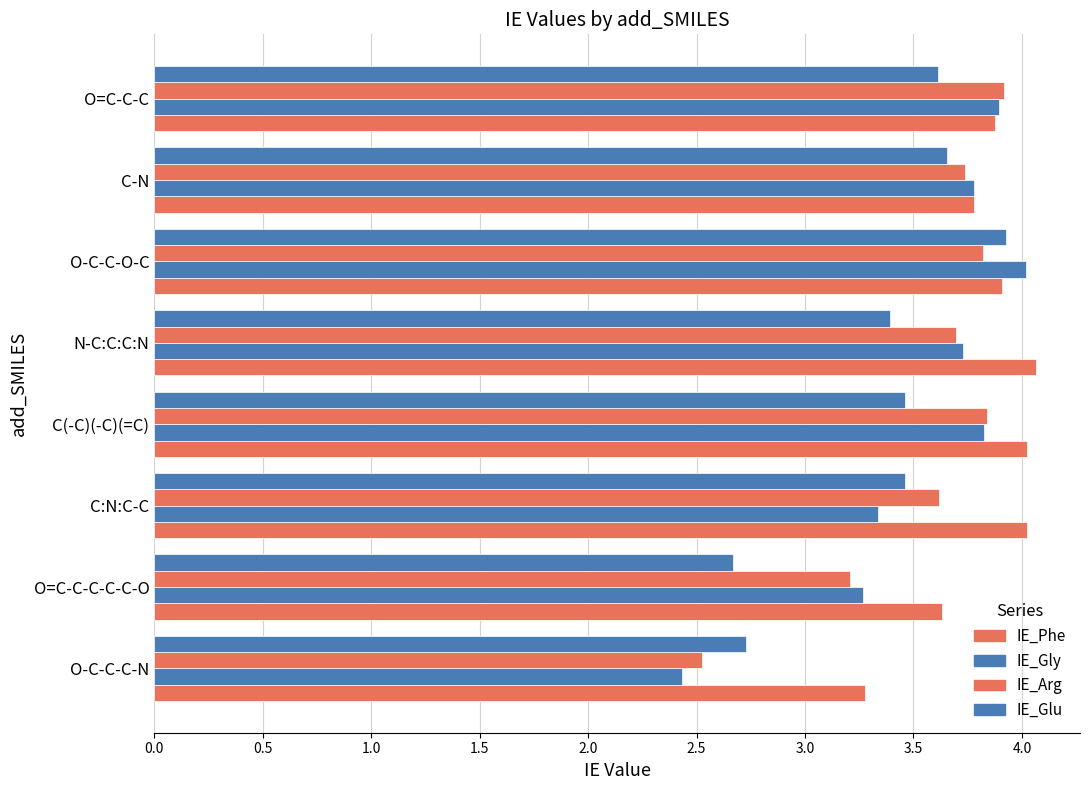

Count the number of data series in this chart.

4